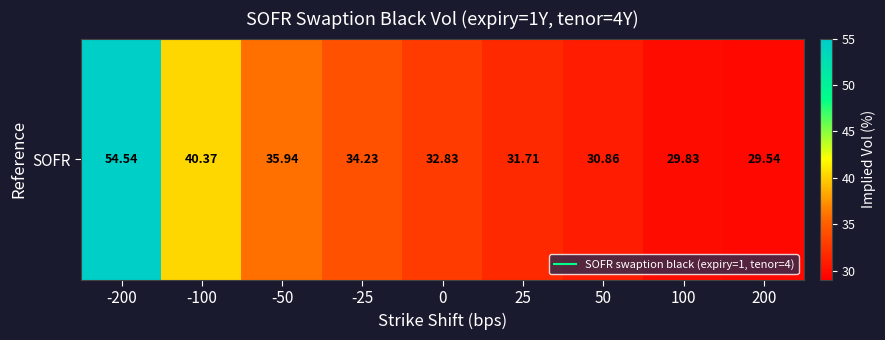

Reading left to right, what are all the values shown in this chart?

-200=54.5	-100=40.4	-50=35.9	-25=34.2	0=32.8	25=31.7	50=30.9	100=29.8	200=29.5